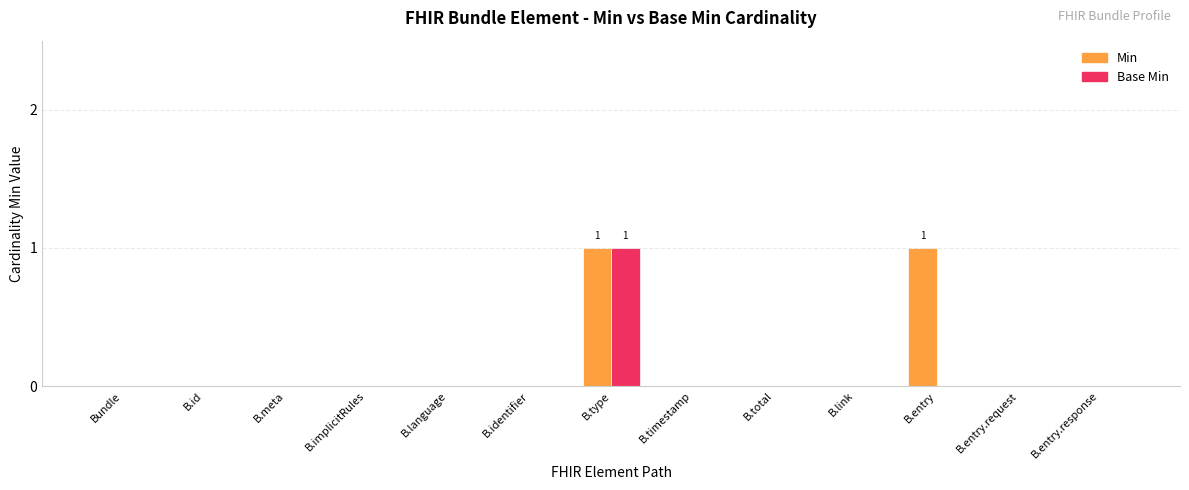

What are all the series names shown in the legend?

Min, Base Min